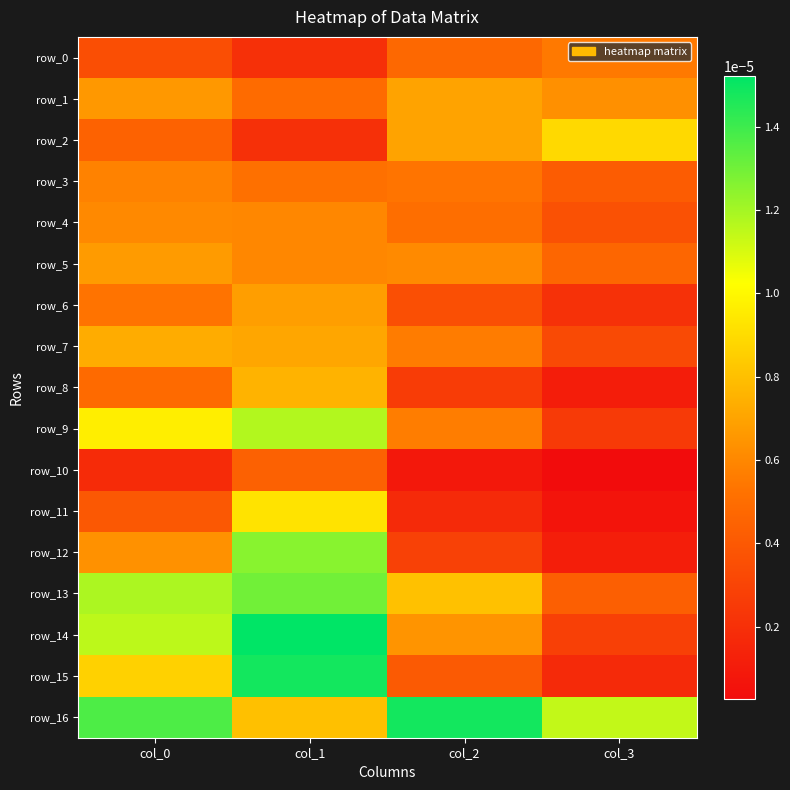

At how many categories does at least one series exceed 0?

4